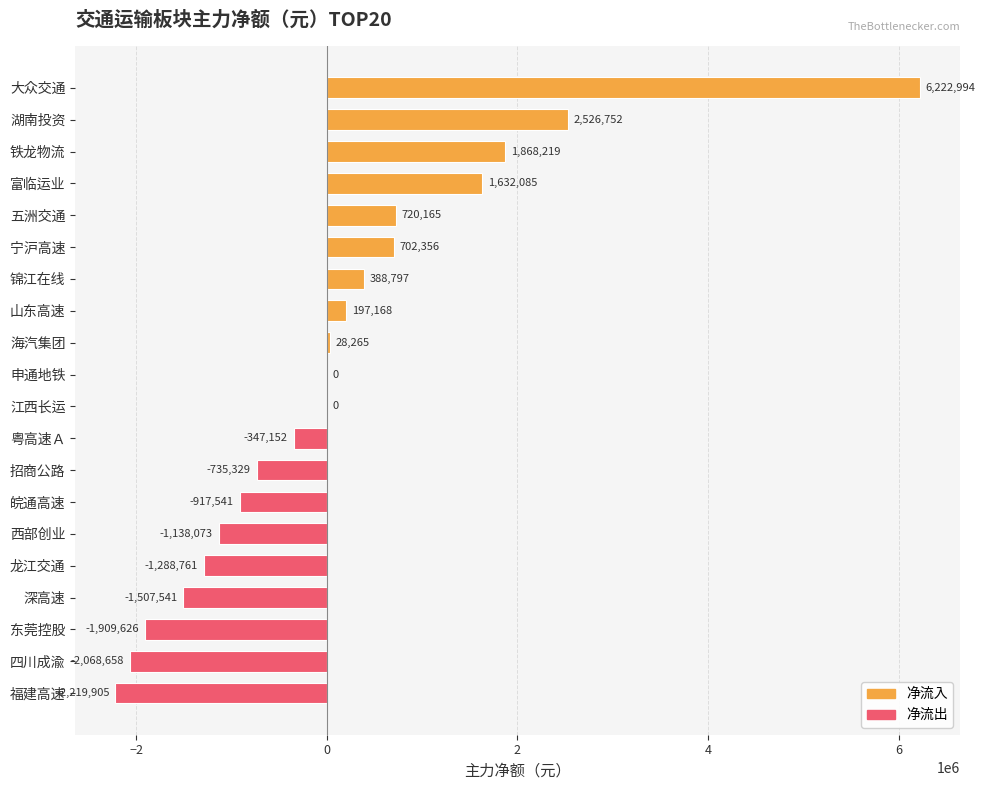

Are the bars grouped side by side (vs. stacked)?

No